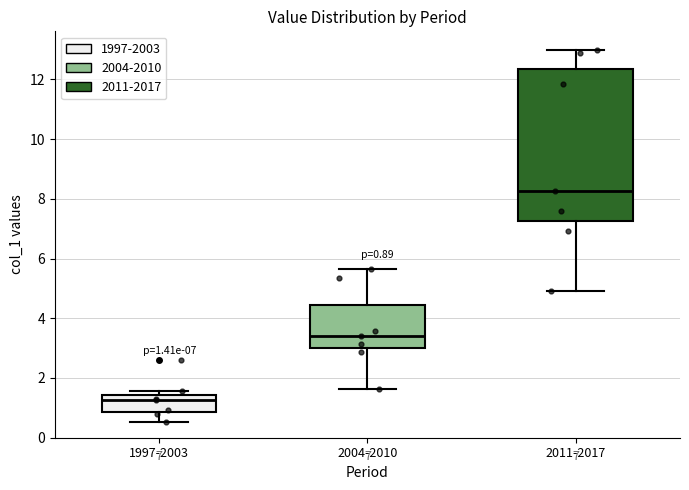

Which box is the tallest, from its lower edge to its upper edge?

2011-2017